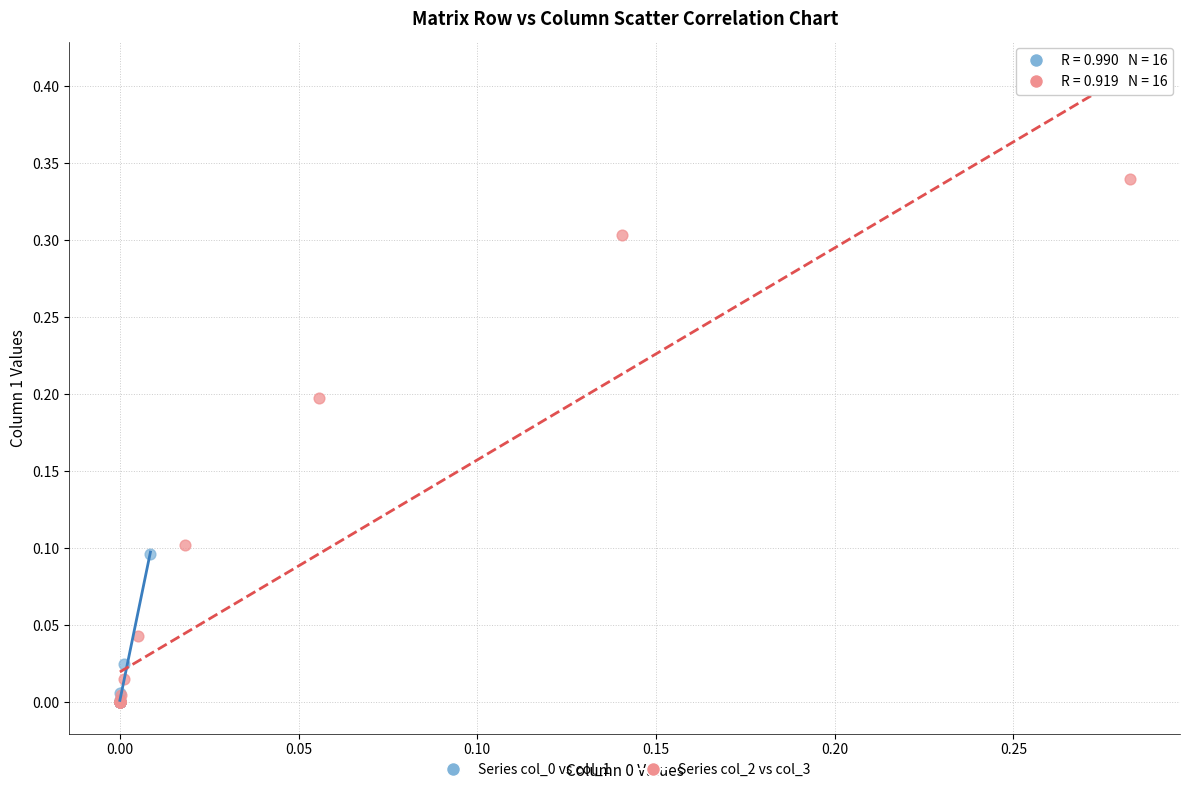

Which series has the widest spread of Y values?

Series col_2 vs col_3